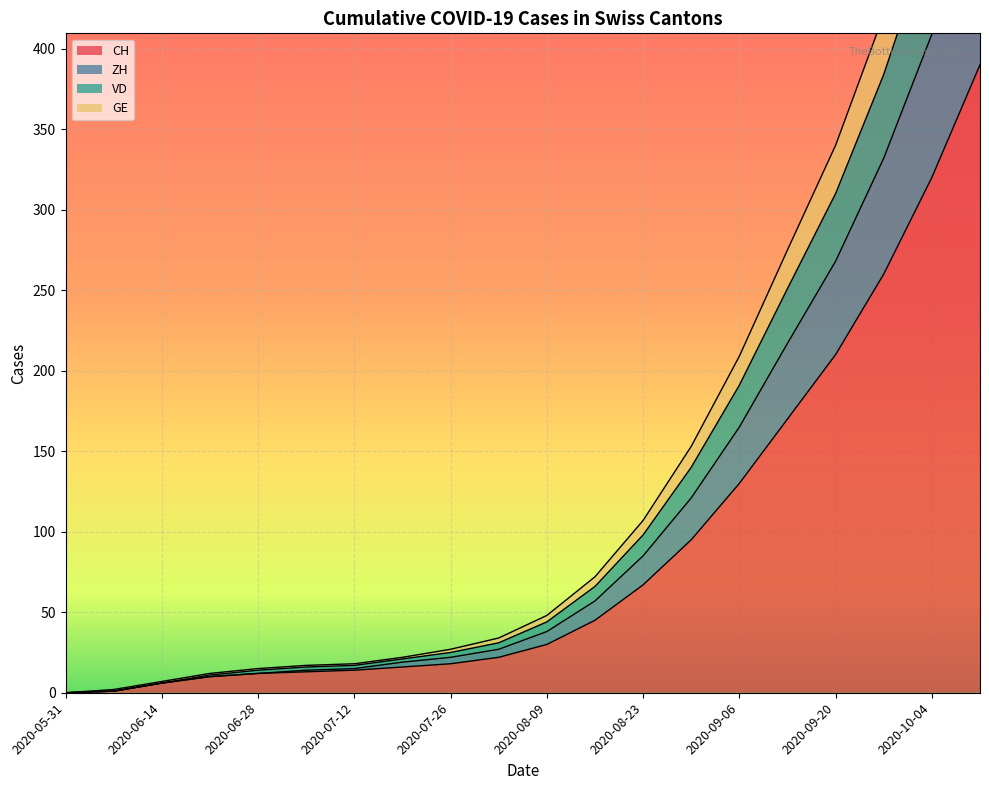

Does the chart display data point markers on the line(s)?

No